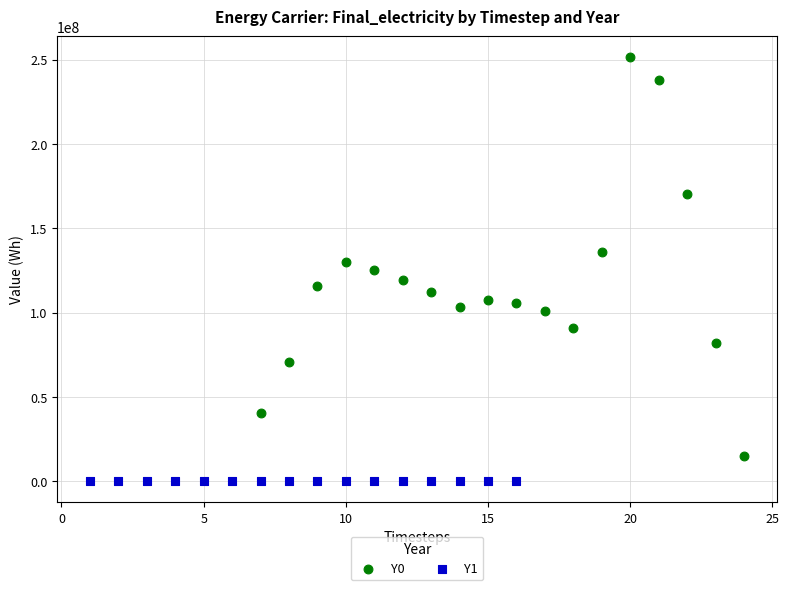

Which series contains the highest Y value?

Y0